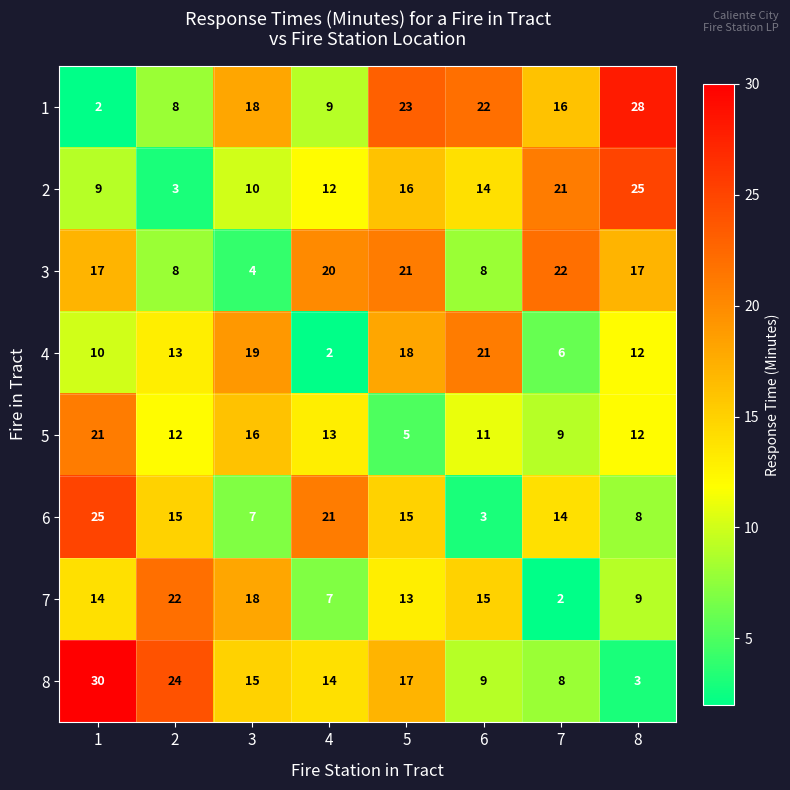

At 5, list the series in order from smallest to largest.

5, 7, 6, 2, 8, 4, 3, 1